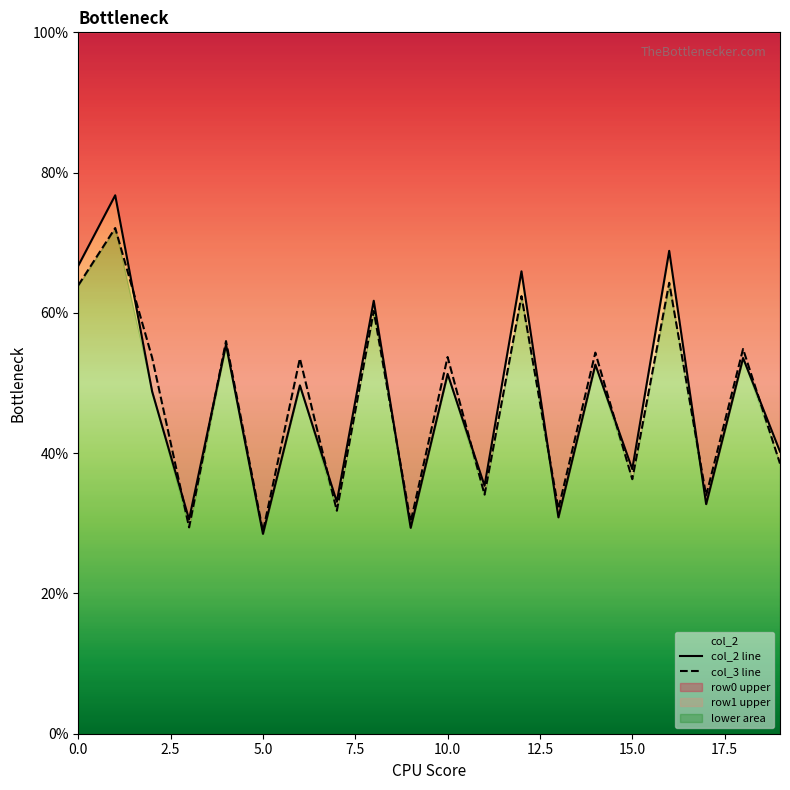

Does the chart display data point markers on the line(s)?

No